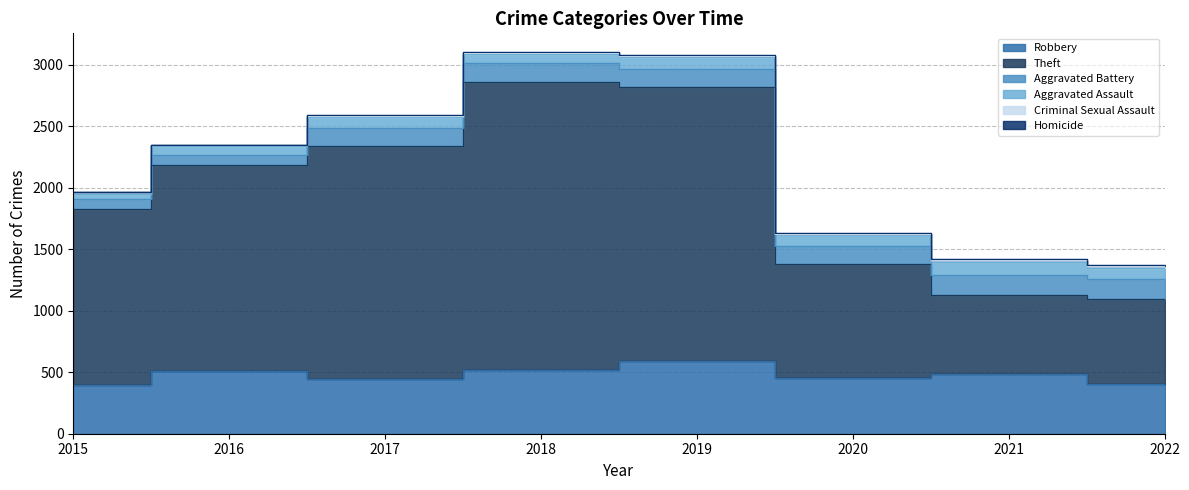

Where is the first local maximum for Criminal Sexual Assault?

2018